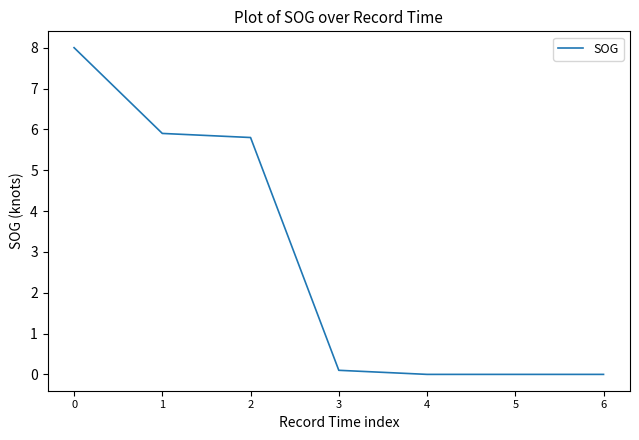

What is the difference between the maximum and minimum values?

8.0